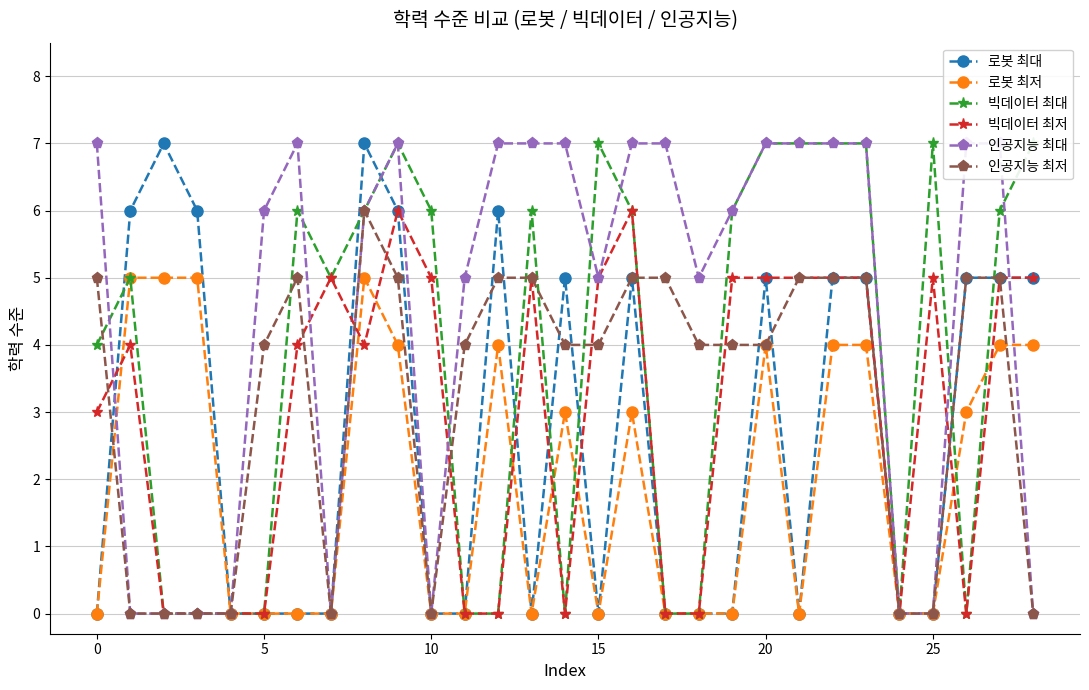

Is it true that 빅데이터 최대 equals 7 at 21?

True